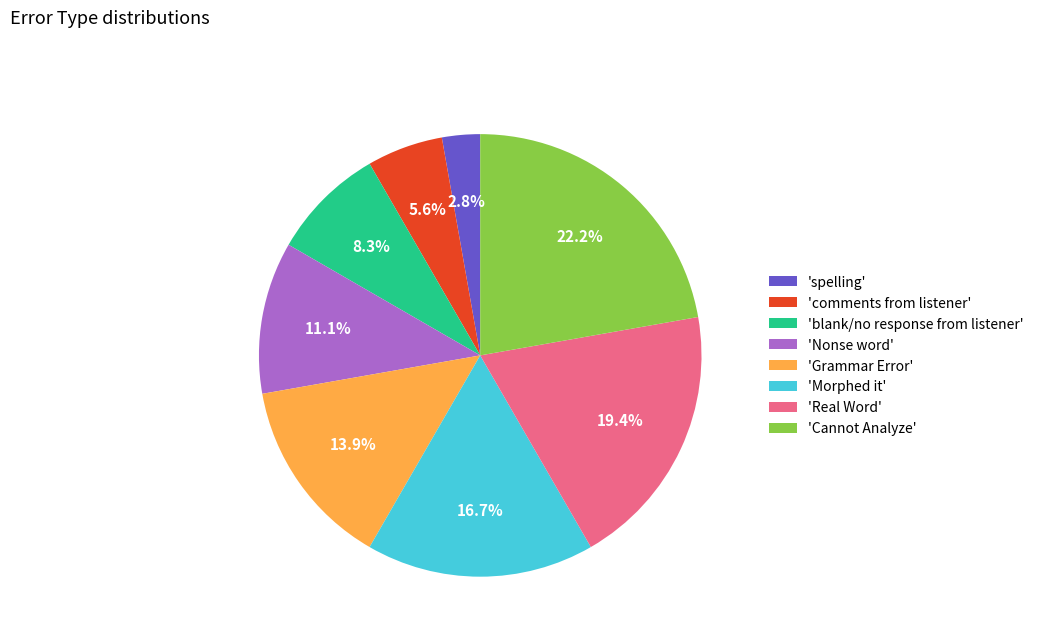

Combined, do 'blank/no response from listener' and 'Grammar Error' account for over 50%?

No